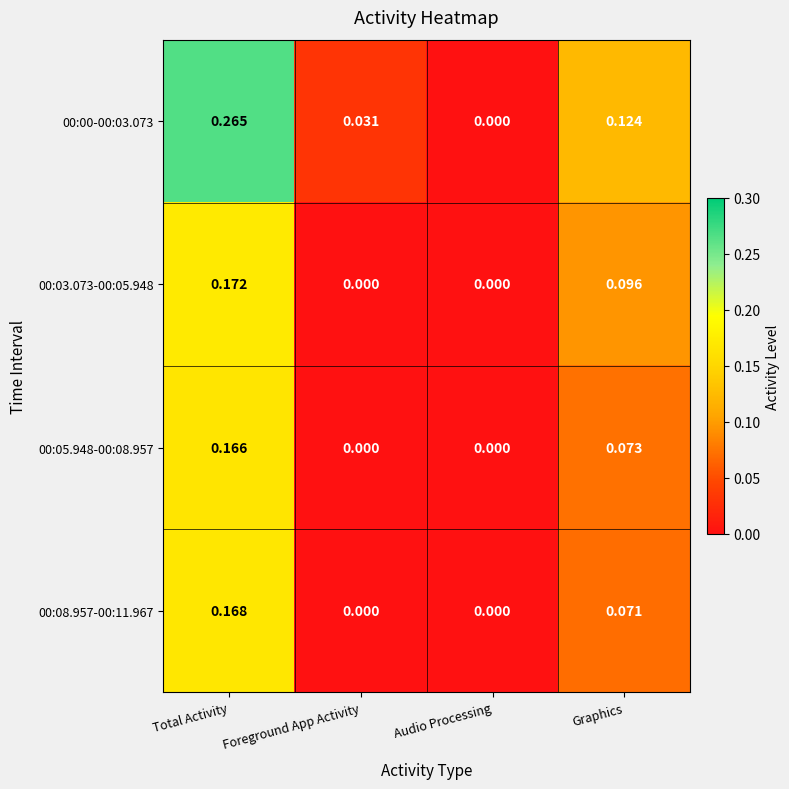

Rank the series by their maximum value, from lowest to highest.

00:05.948-00:08.957, 00:08.957-00:11.967, 00:03.073-00:05.948, 00:00-00:03.073